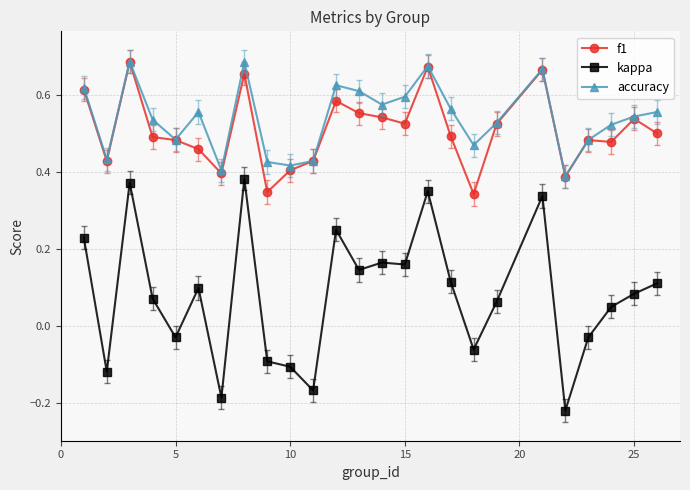

How many accuracy values are between 0 and 1?

25